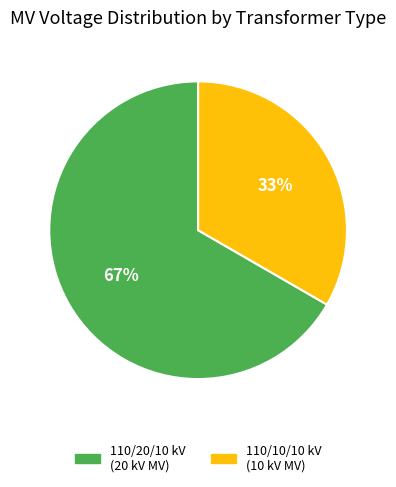

Does any single category account for the majority?

Yes